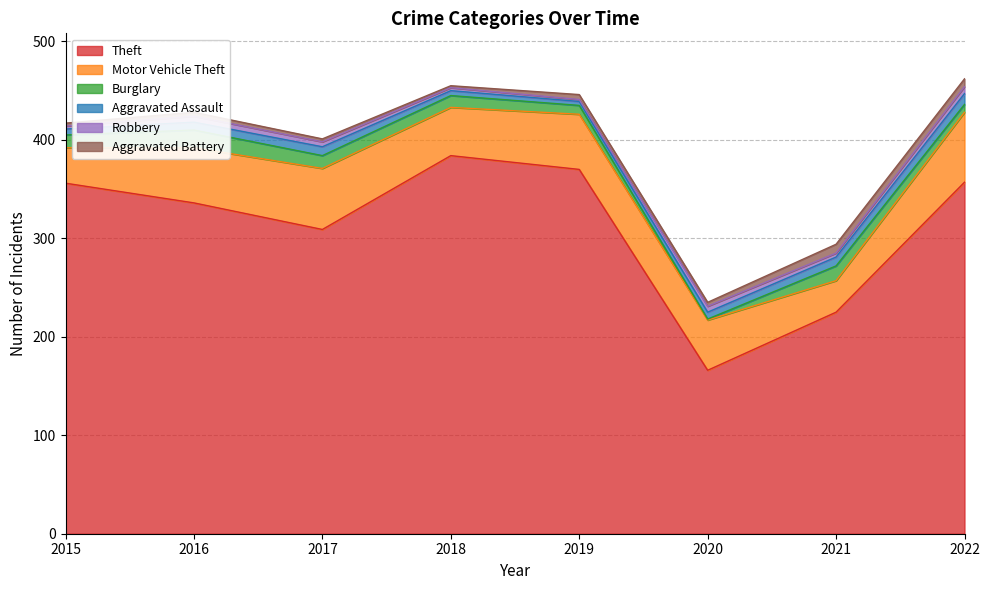

True or false: Robbery has a value of 6 at 2016.

True